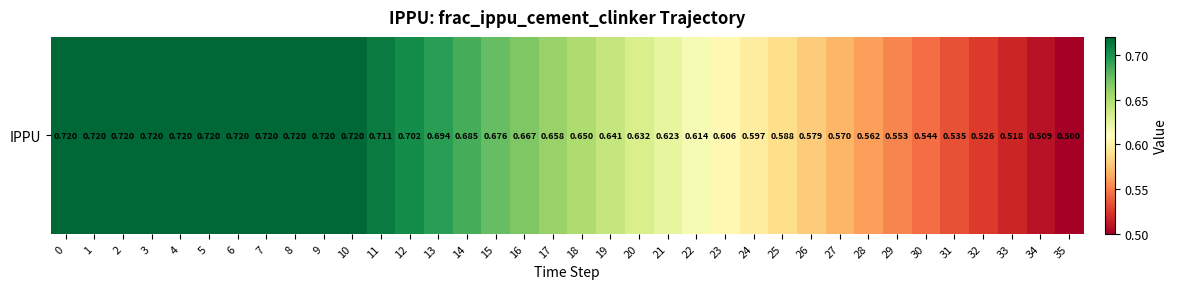

What is the change in value from 0 to 17?

-0.1